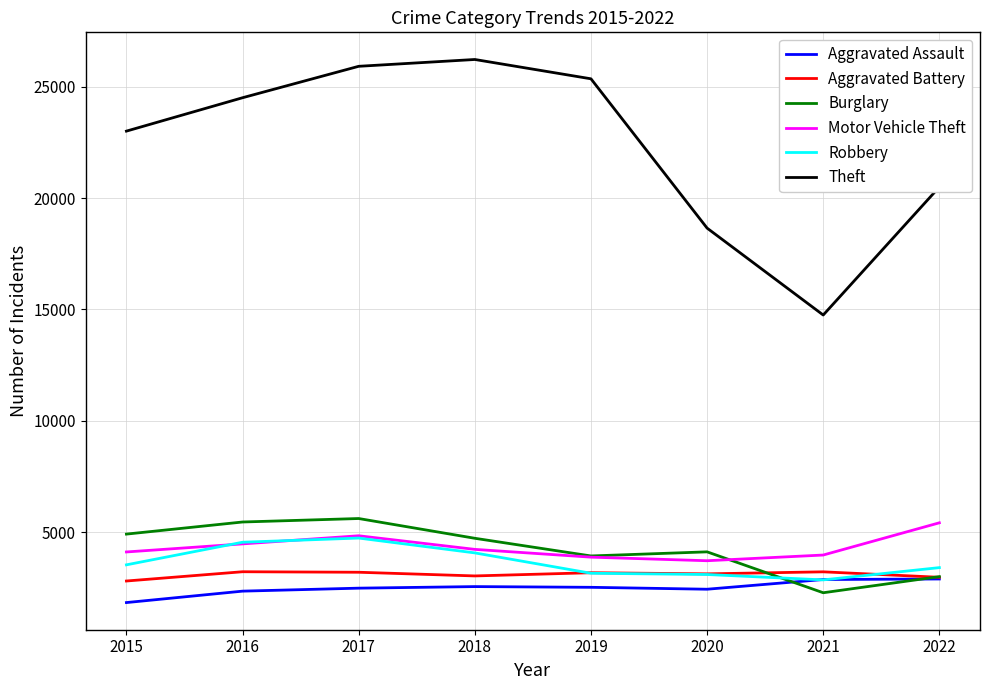

The value of Theft at 2020 is 8724. True or false?

False